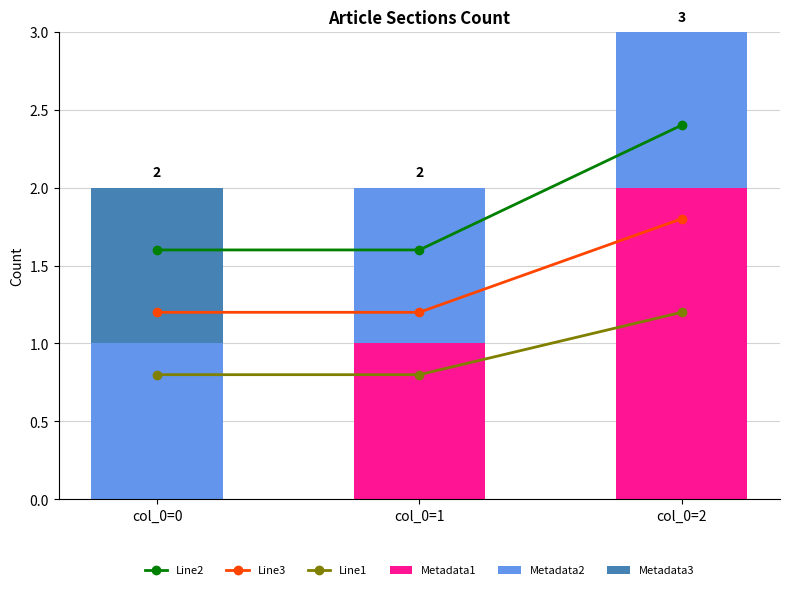

Reading left to right, what are all the values shown in this chart?

Line2: 1.6	1.6	2.4
Line3: 1.2	1.2	1.8
Line1: 0.8	0.8	1.2
Metadata1: 0.0	1.0	2.0
Metadata2: 1.0	1.0	1.0
Metadata3: 1.0	0.0	0.0